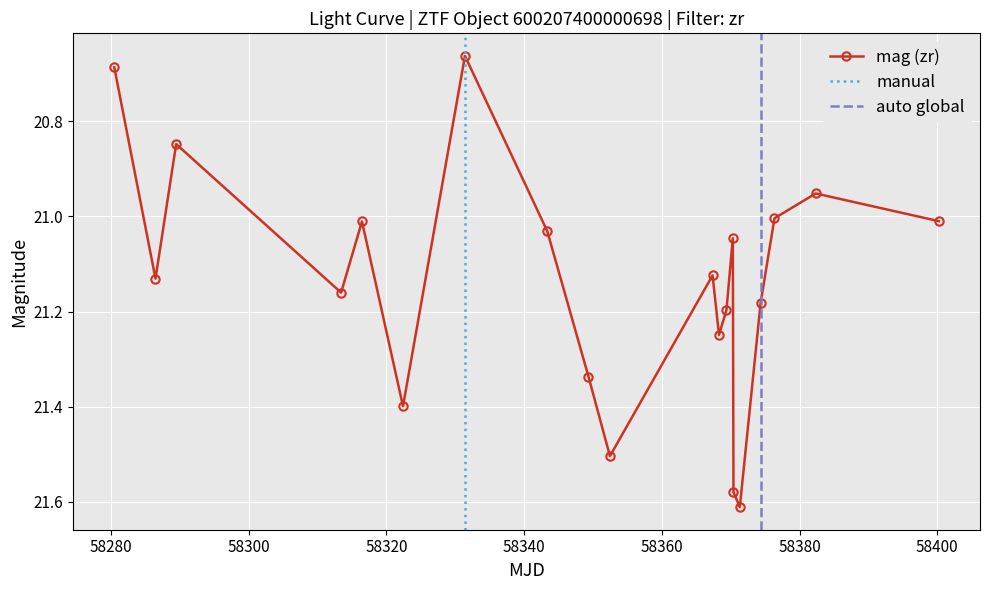

How many lines are shown in the chart?

1